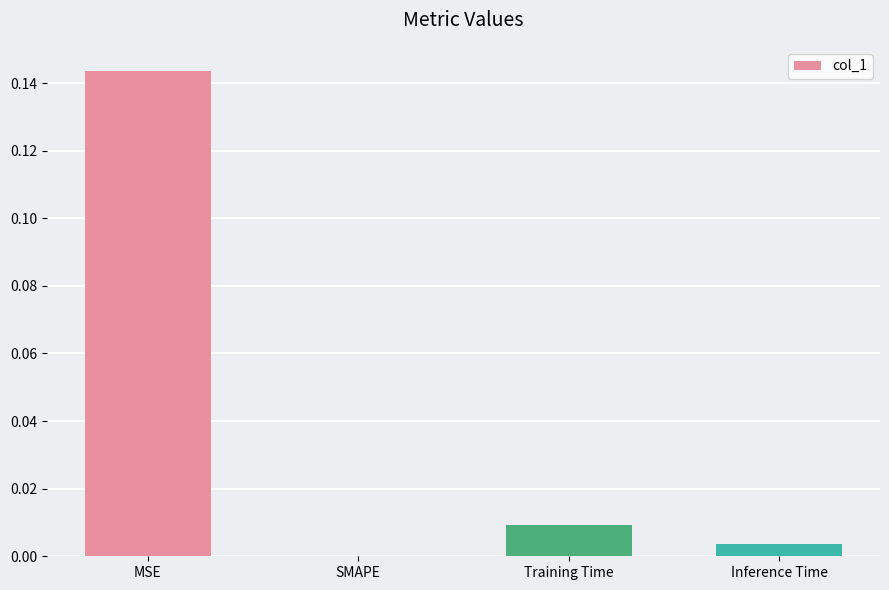

Which has a higher value, Inference Time or Training Time?

Training Time